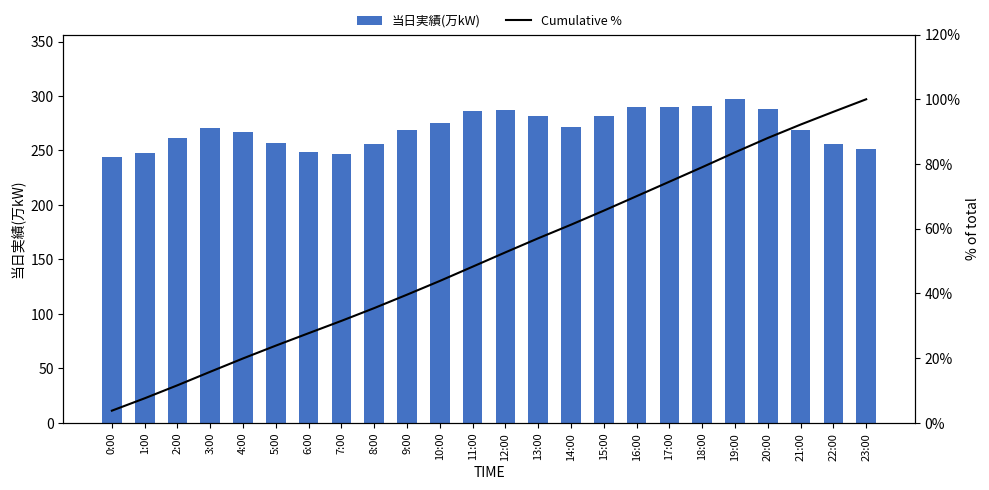

Which has a higher value, 15:00 or 16:00?

16:00